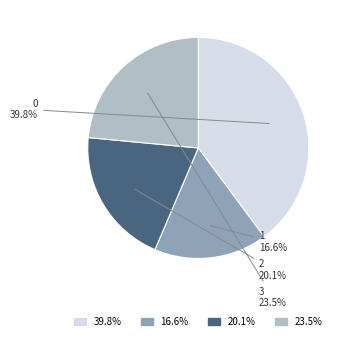

Does 1 represent more than half of the total?

No